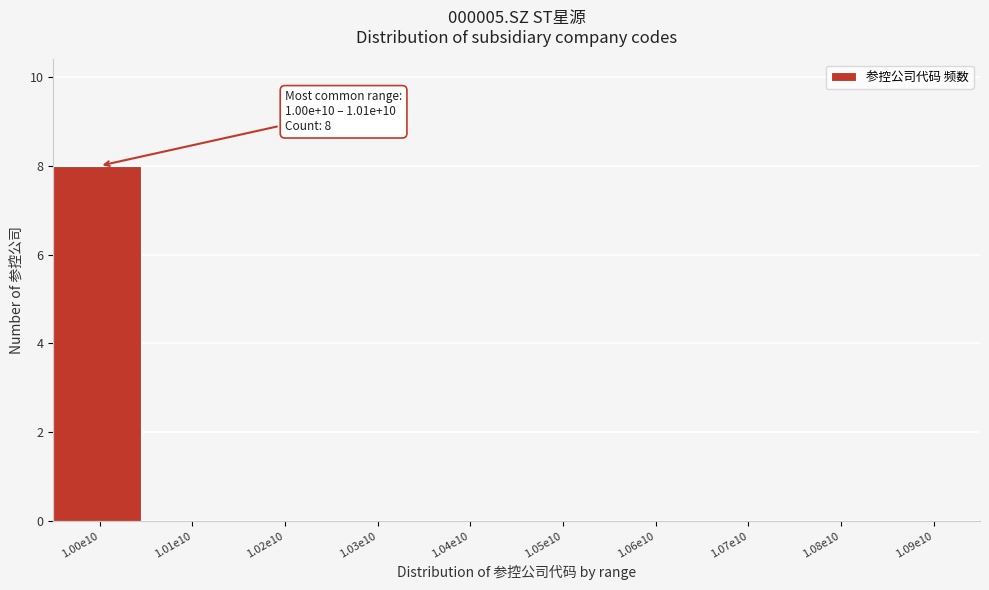

Reading left to right, what are all the values shown in this chart?

1.00e10=8	1.01e10=0	1.02e10=0	1.03e10=0	1.04e10=0	1.05e10=0	1.06e10=0	1.07e10=0	1.08e10=0	1.09e10=0